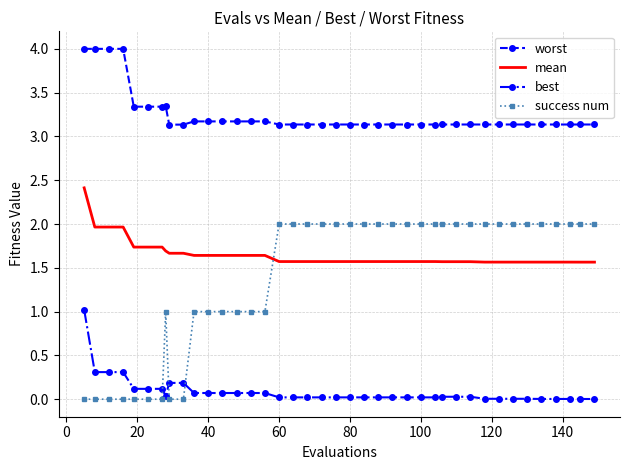

What is the minimum value for mean?

1.6